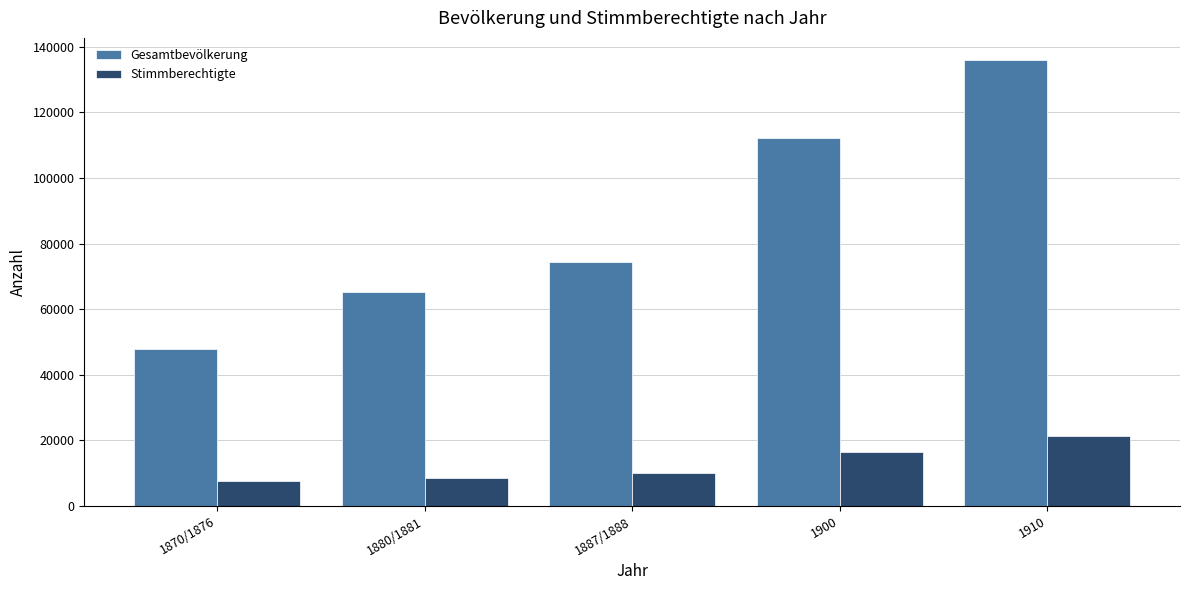

What is the difference between the maximum and minimum values in the Stimmberechtigte series?

13740